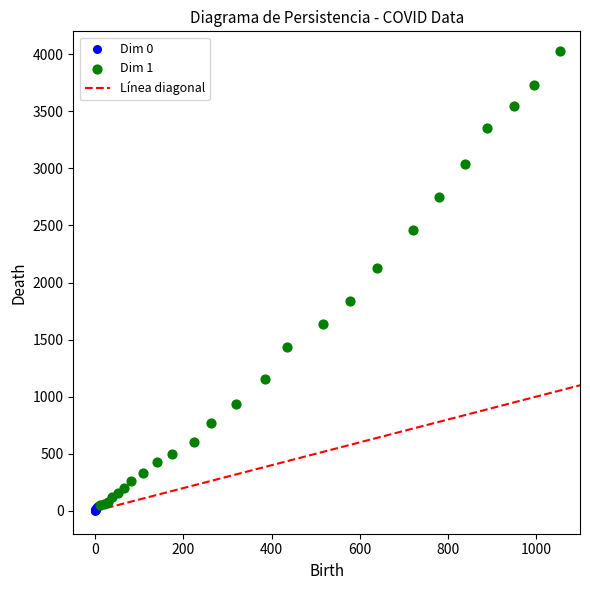

Which series reaches the maximum Y coordinate?

Dim 1